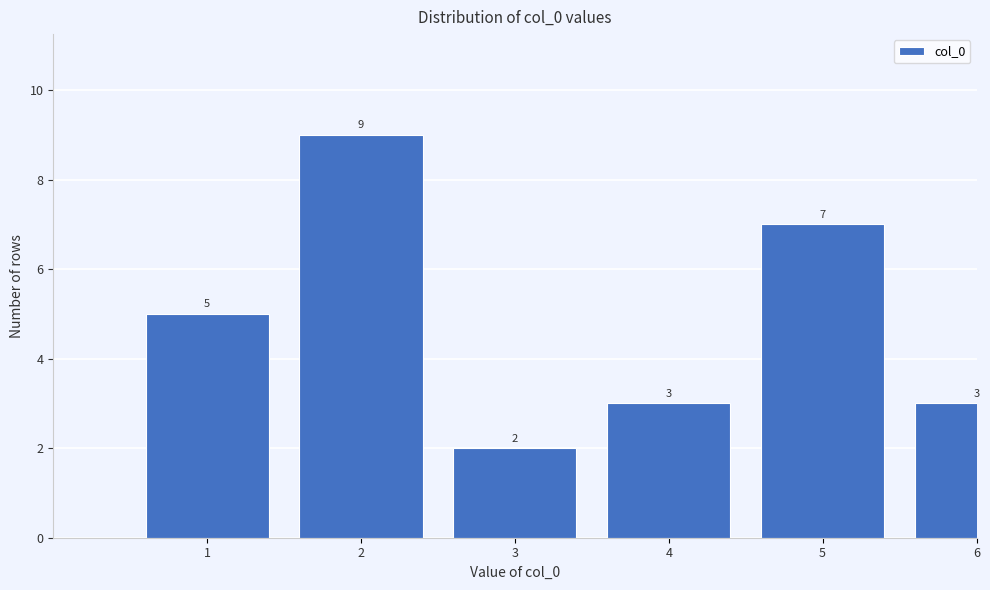

Reading left to right, list all the values displayed in this chart.

5	9	2	3	7	3